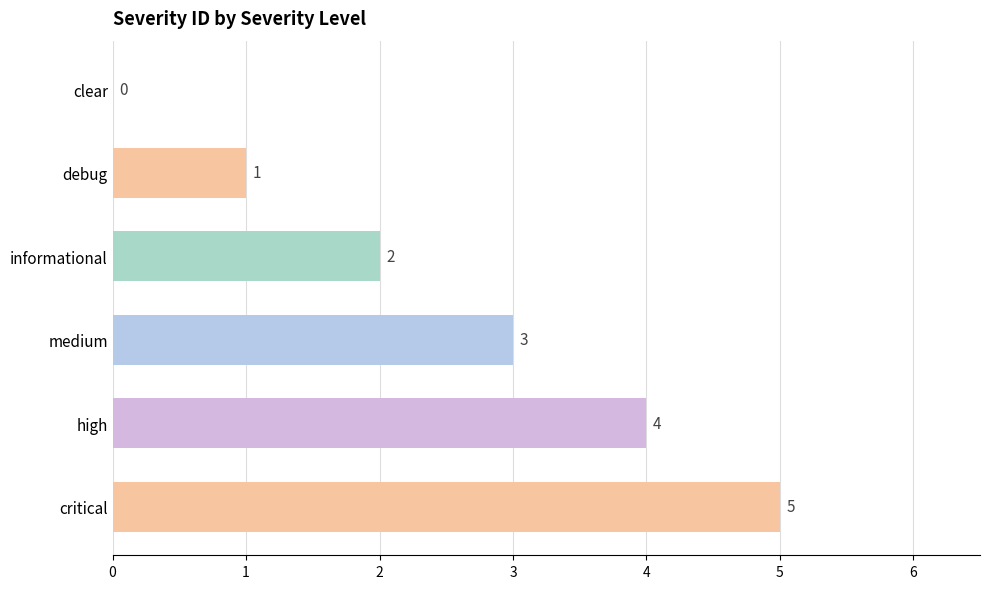

Between clear and medium, which is larger?

medium